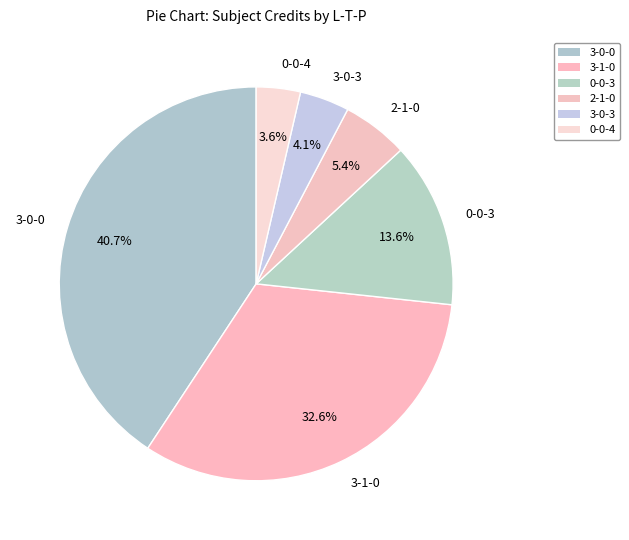

What percentage is the 3-0-0 slice, to the nearest percent?

41%